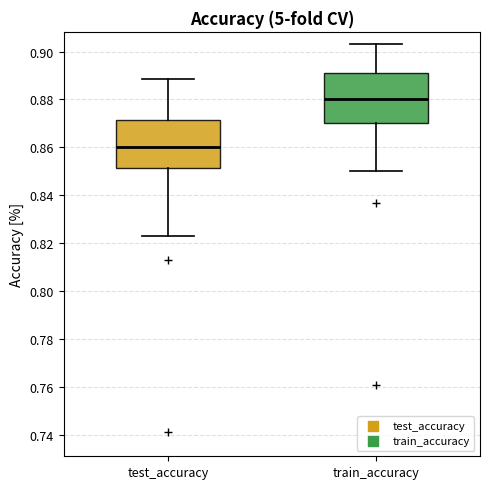

Which box's median line is the lowest?

test_accuracy